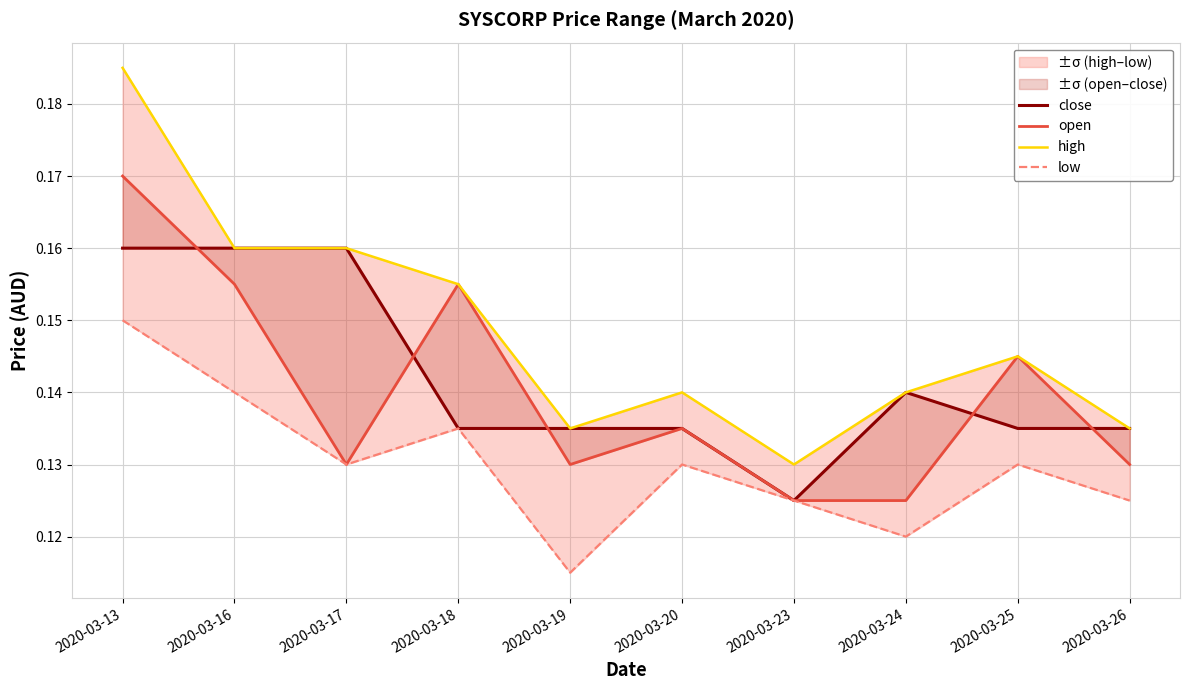

In high, how many points are higher than both neighbors (excluding endpoints)?

2